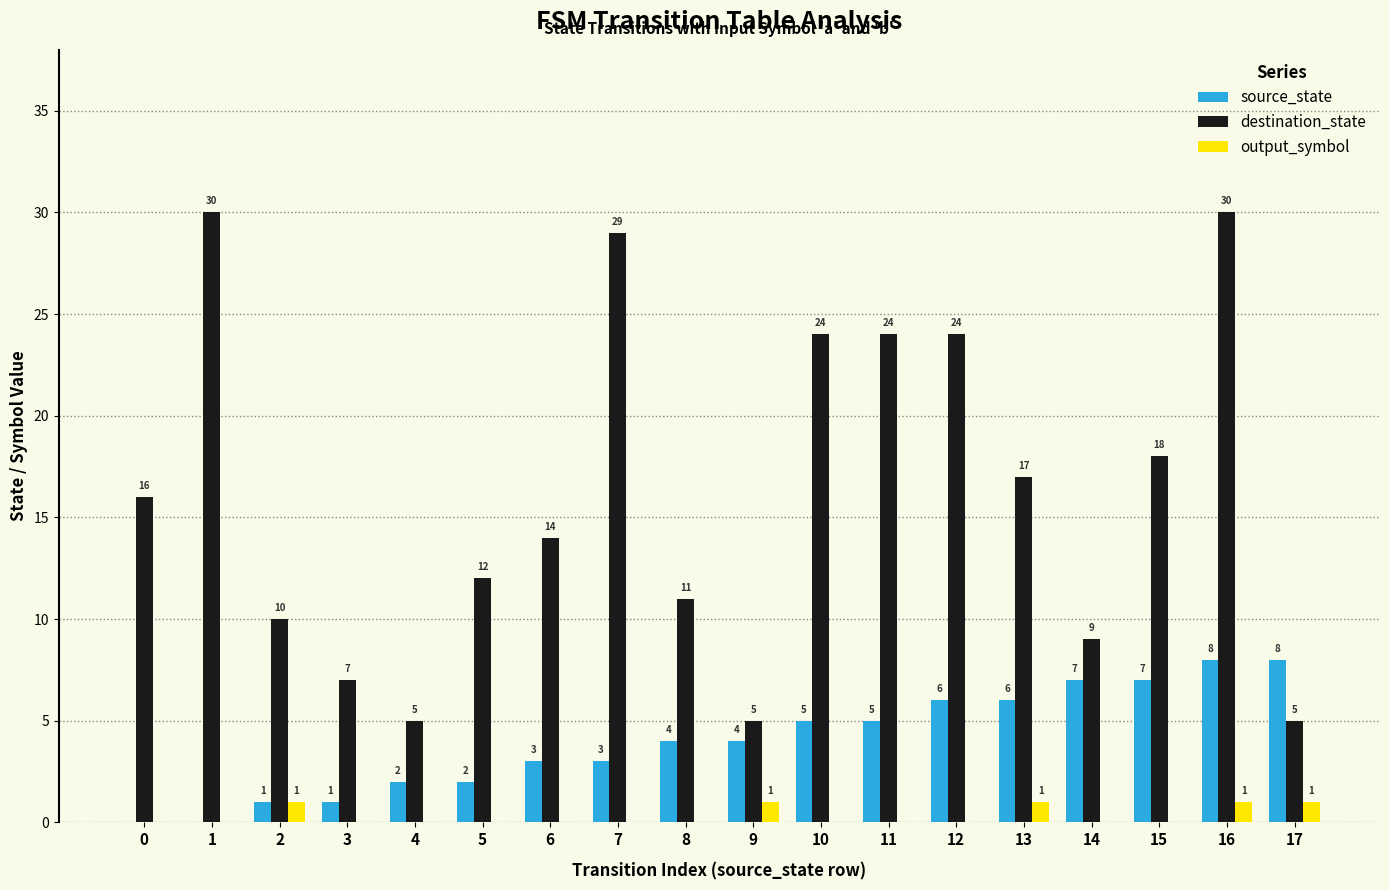

Is it true that destination_state equals 11 at 8?

True